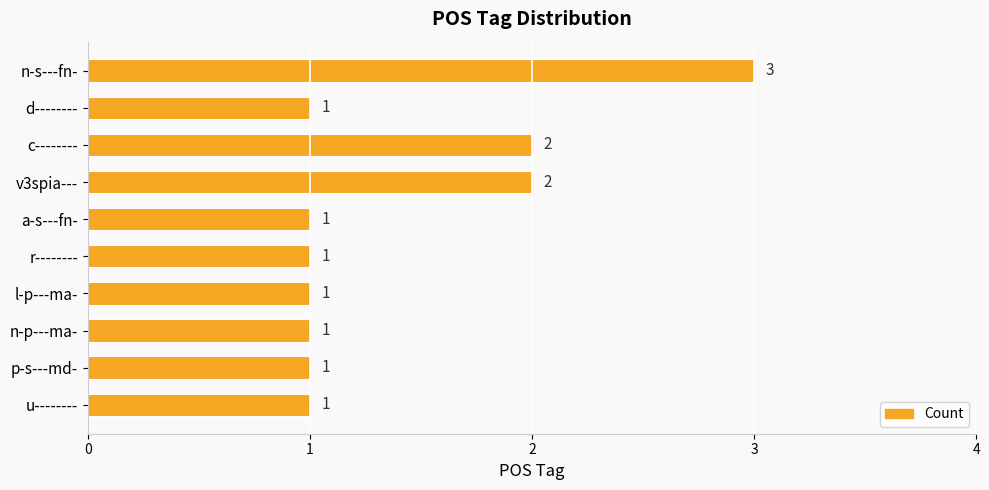

What is the greatest value displayed?

3